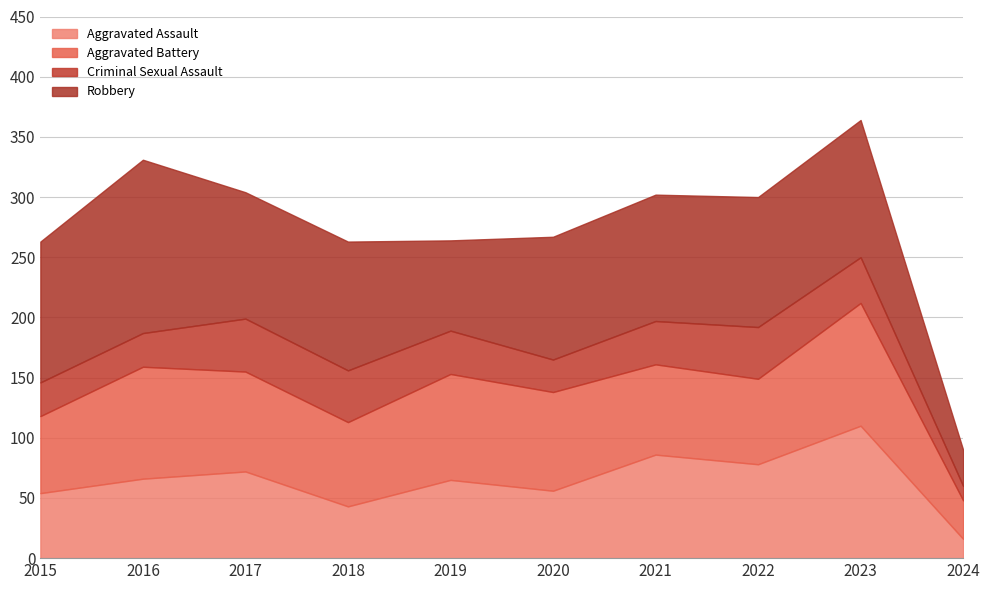

What is the sum of all Aggravated Battery values?

760